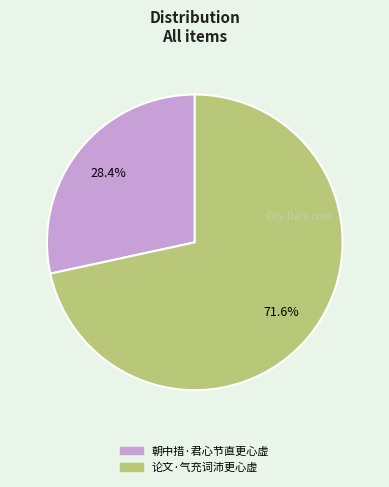

Which slice is the smallest?

朝中措·君心节直更心虚